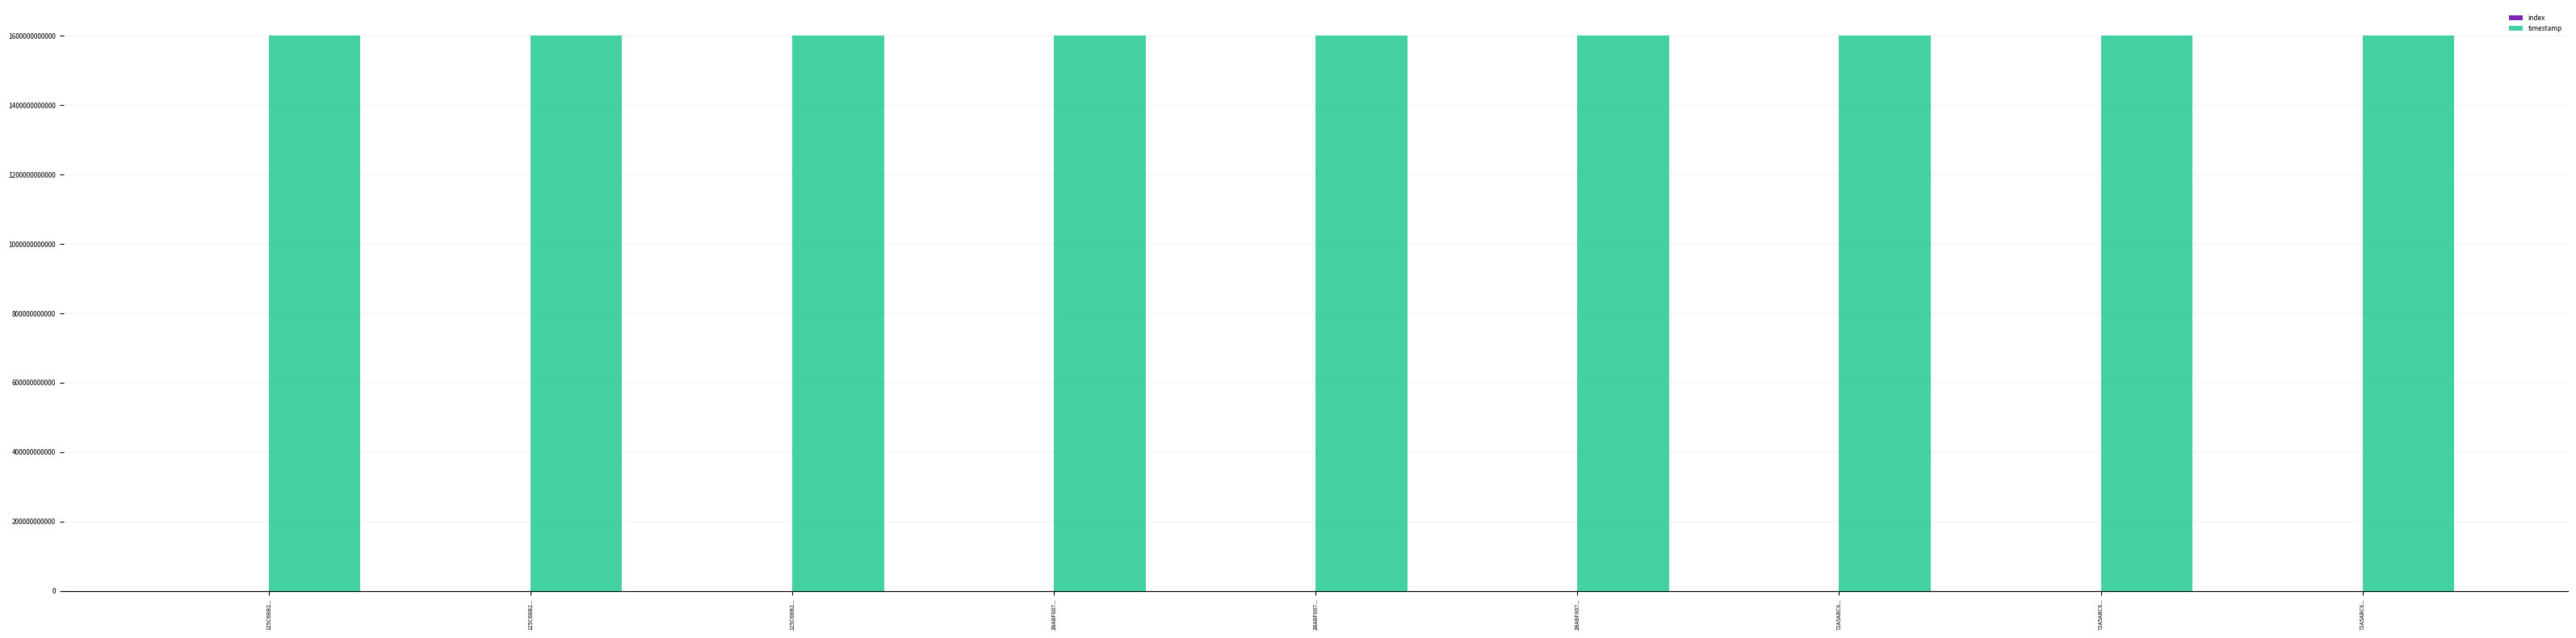

Read the timestamp value at 72A5ABC8..., to the nearest 50.

1600290411700